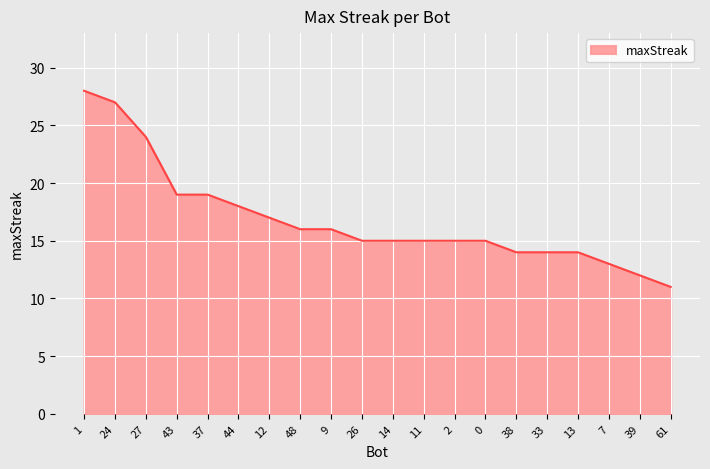

Approximately how many times larger is the value at 48 compared to 1?

0.6